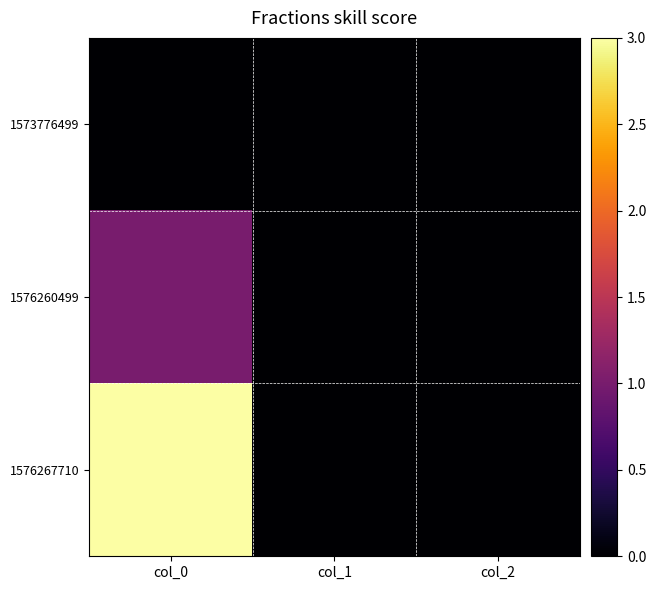

At how many categories does at least one series exceed 0?

1